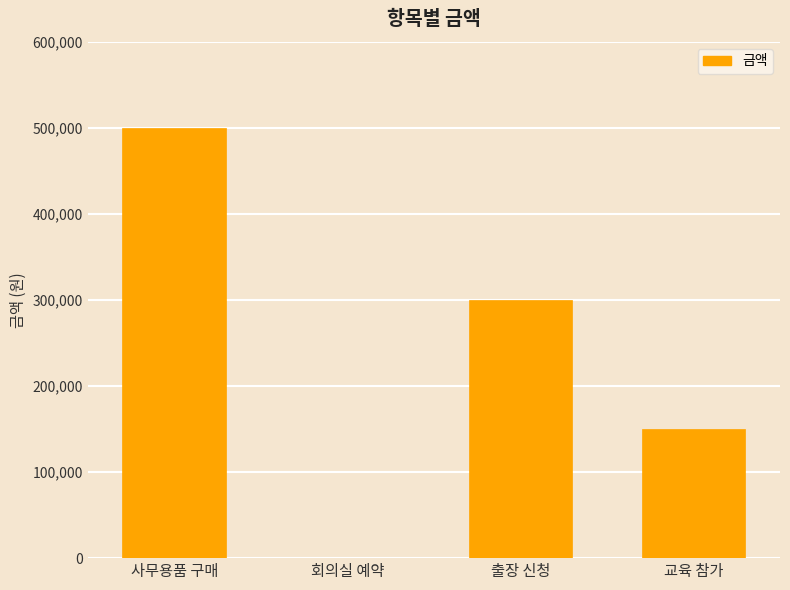

At which category does the chart reach its peak across all series?

사무용품 구매